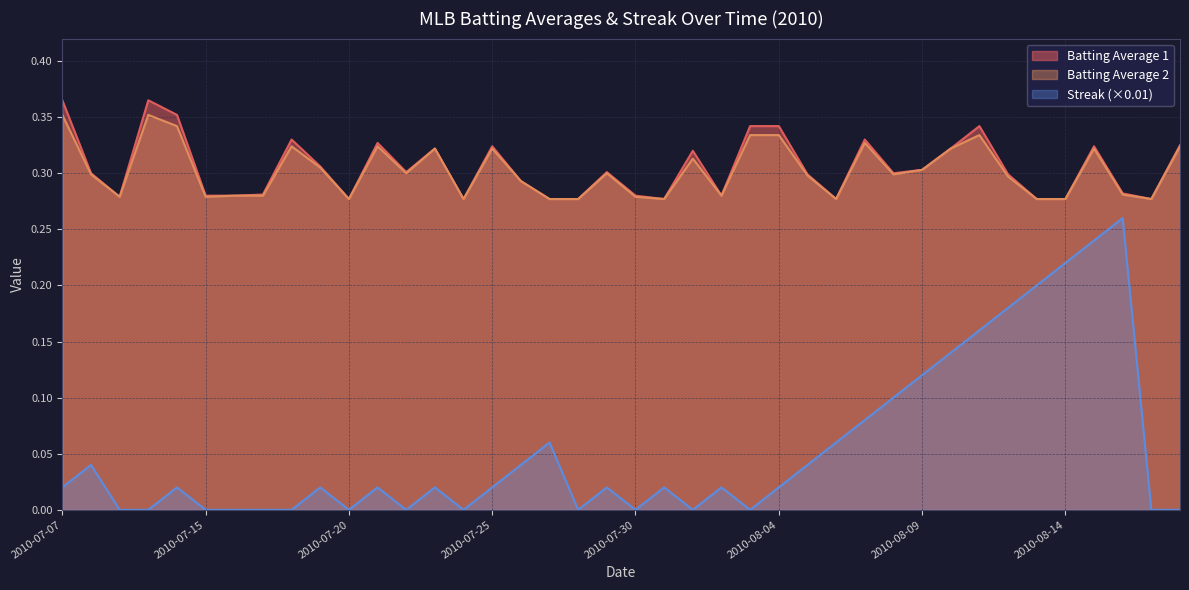

Where is the first local maximum for Batting Average 1?

2010-07-10